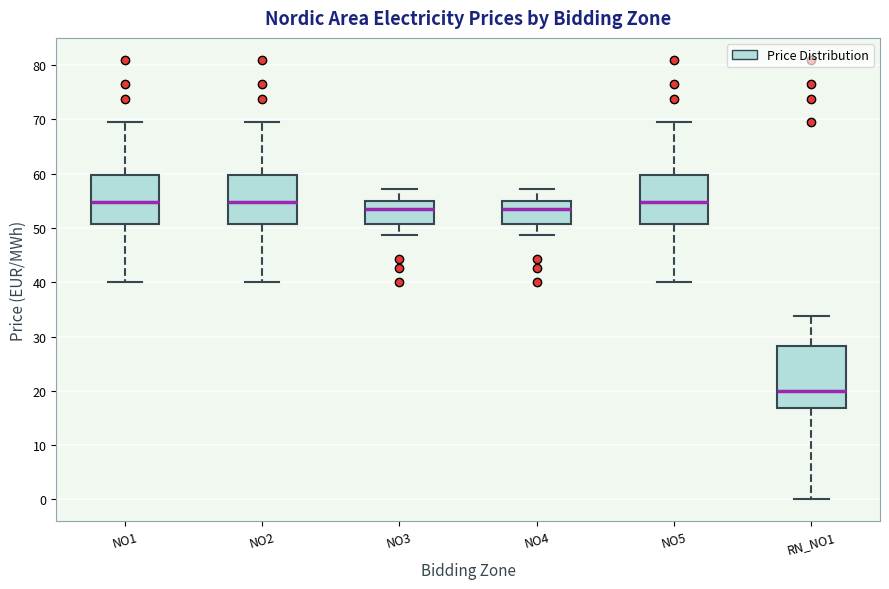

Reading left to right, transcribe this box plot: for each box, give where its median line is, the range the box spans, and where its two whiskers end, as read against the y-axis. The values are not printed on the chart, so give them approximately, as read against the axis.

NO1: median 55, box 51 to 60, whiskers 40 to 70
NO2: median 55, box 51 to 60, whiskers 40 to 70
NO3: median 54, box 51 to 55, whiskers 49 to 57
NO4: median 54, box 51 to 55, whiskers 49 to 57
NO5: median 55, box 51 to 60, whiskers 40 to 70
RN_NO1: median 20, box 17 to 28, whiskers 0 to 34